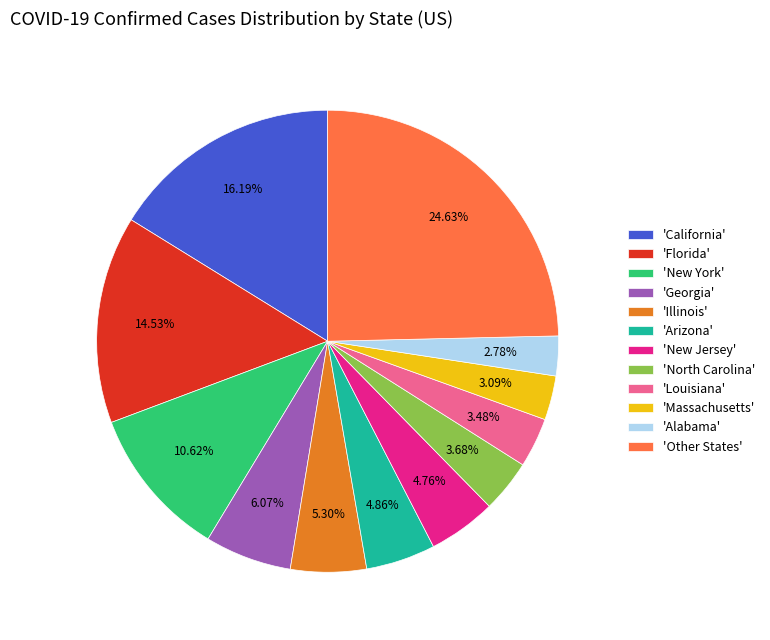

Is the sum of 'Florida' and 'North Carolina' greater than half?

No